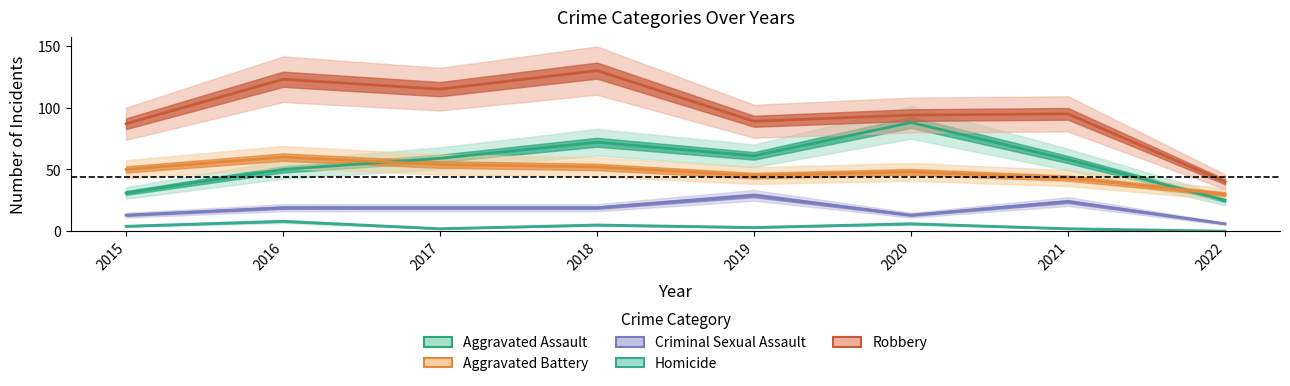

Which series has the largest range (max minus min)?

Robbery